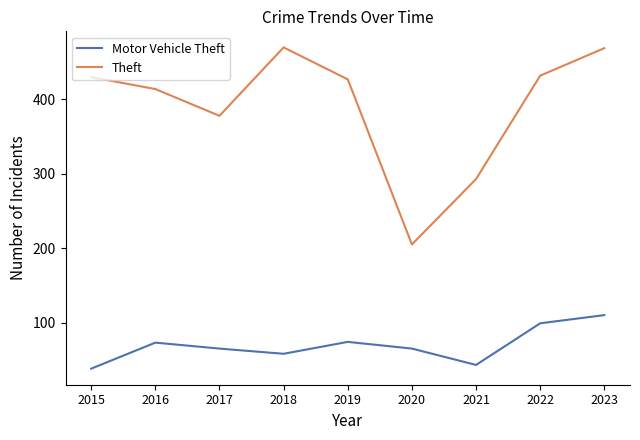

The value of Motor Vehicle Theft at 2020 is 34. True or false?

False